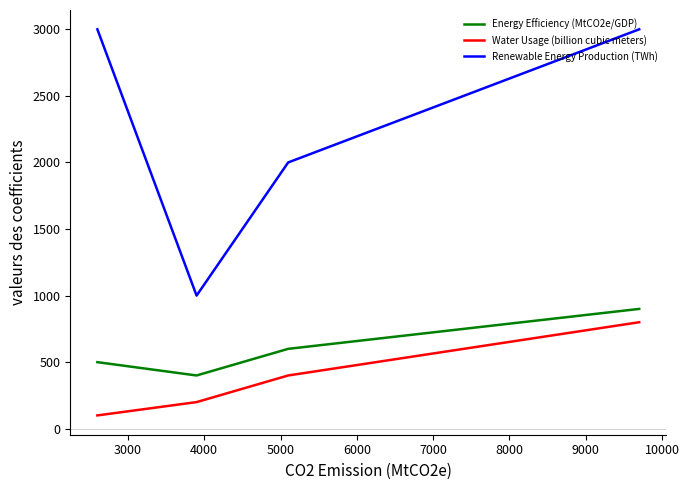

Is this an area chart (filled region under the line)?

No